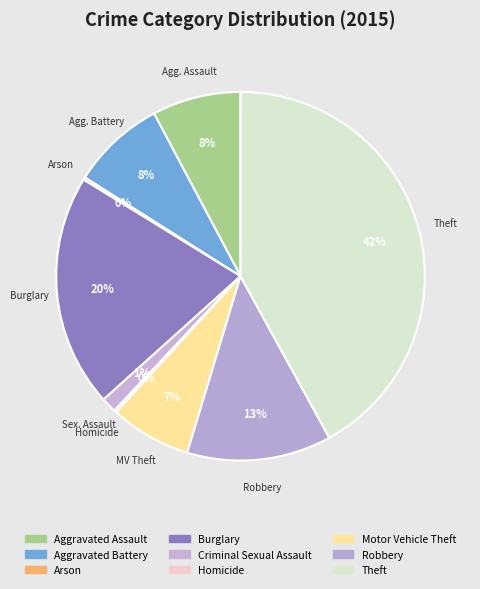

To the nearest percent, what portion does Robbery represent?

13%